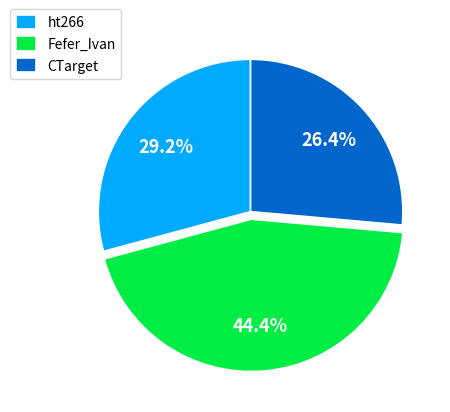

Between Fefer_Ivan and ht266, which is larger?

Fefer_Ivan